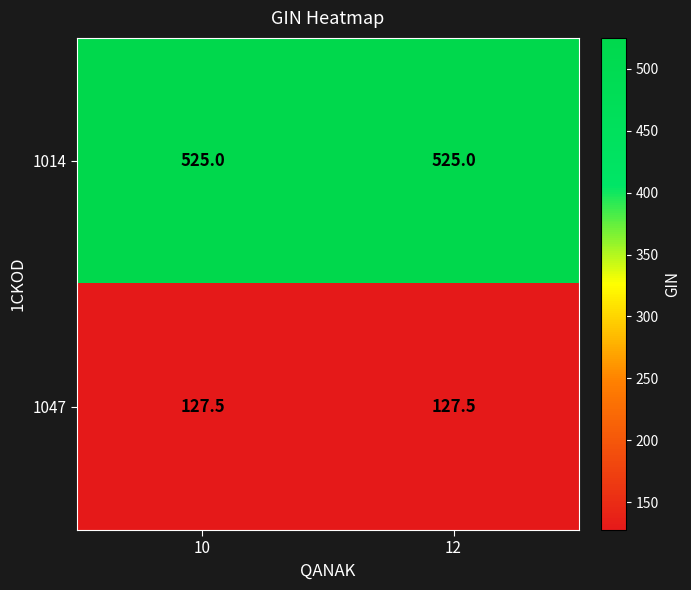

What is the minimum value for 1014?

525.0